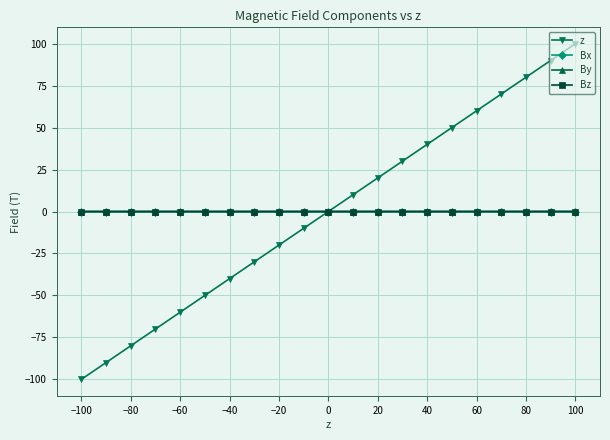

What is the minimum value shown in the chart?

-100.0